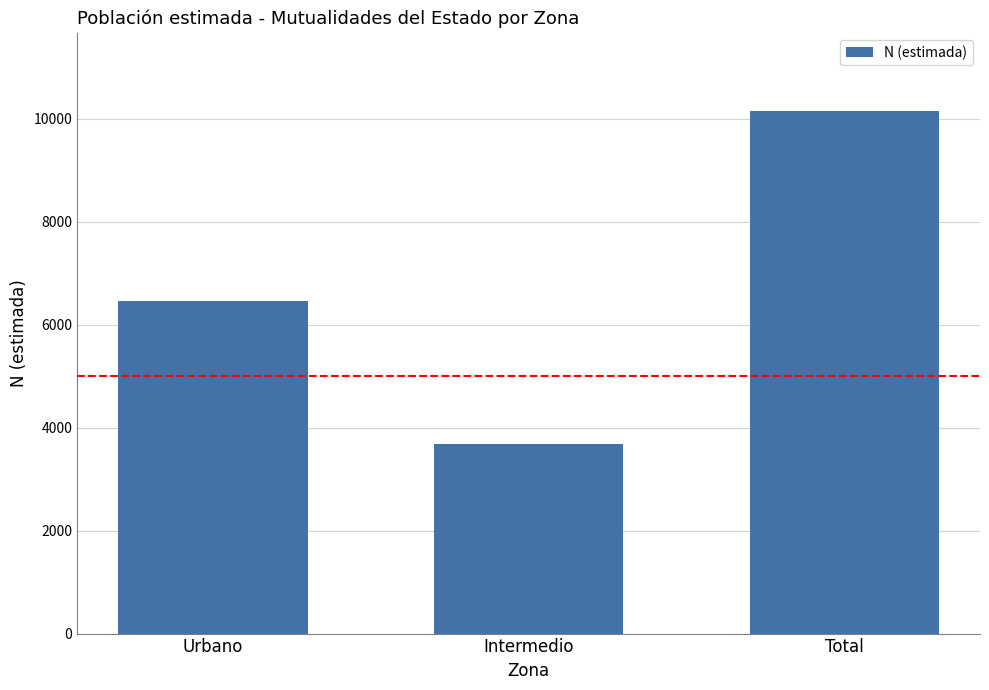

Rank the categories by value from highest to lowest.

Total, Urbano, Intermedio